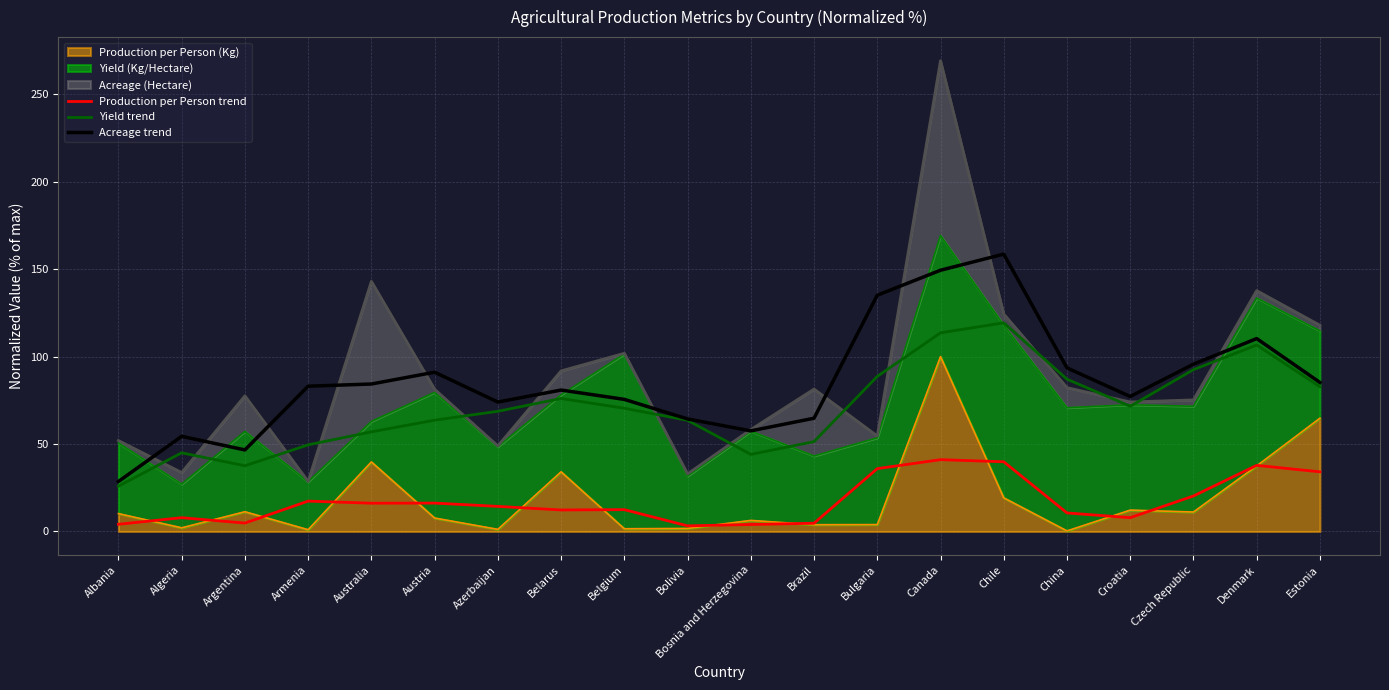

What is the spread (max minus min) of values at Armenia?

65.7